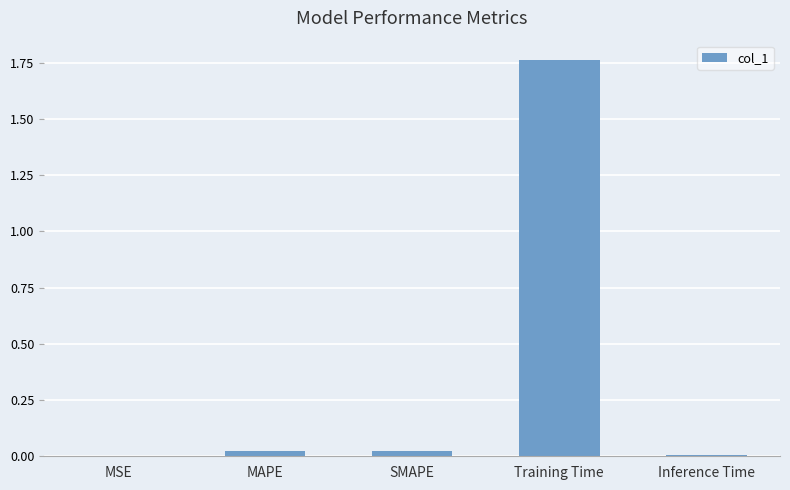

Which label corresponds to the largest value in the chart?

Training Time